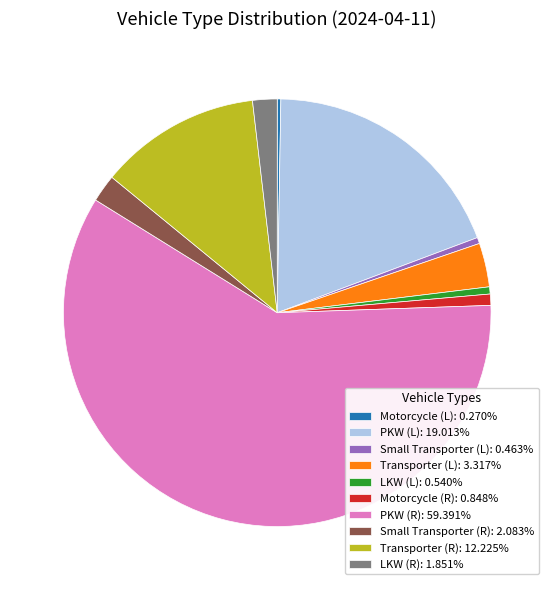

Approximately how many times larger is the value at Small Transporter (R): 2.083% compared to LKW (R): 1.851%?

1.1